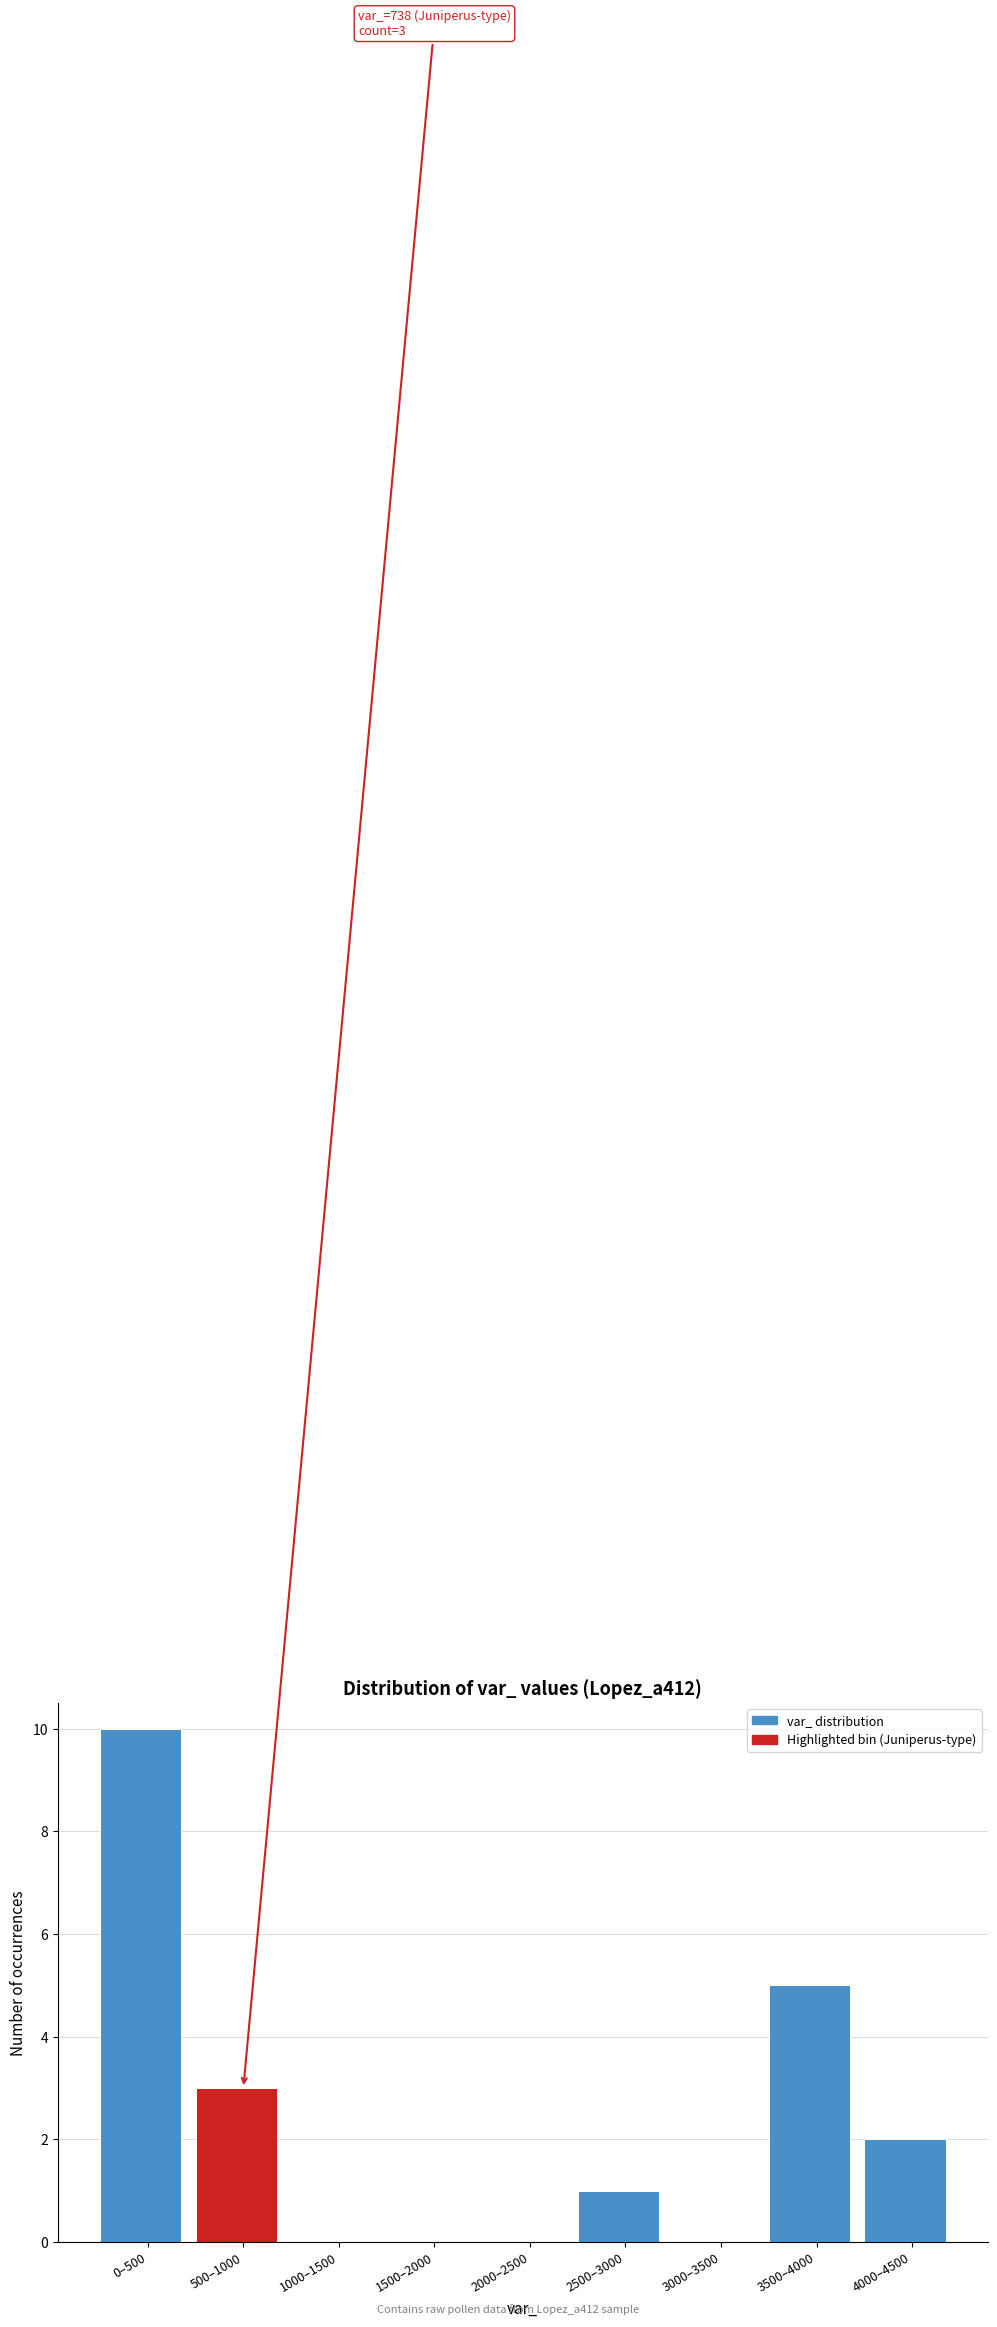

Reading right to left, list all the values displayed in this chart.

4000–4500=2	3500–4000=5	3000–3500=0	2500–3000=1	2000–2500=0	1500–2000=0	1000–1500=0	500–1000=3	0–500=10